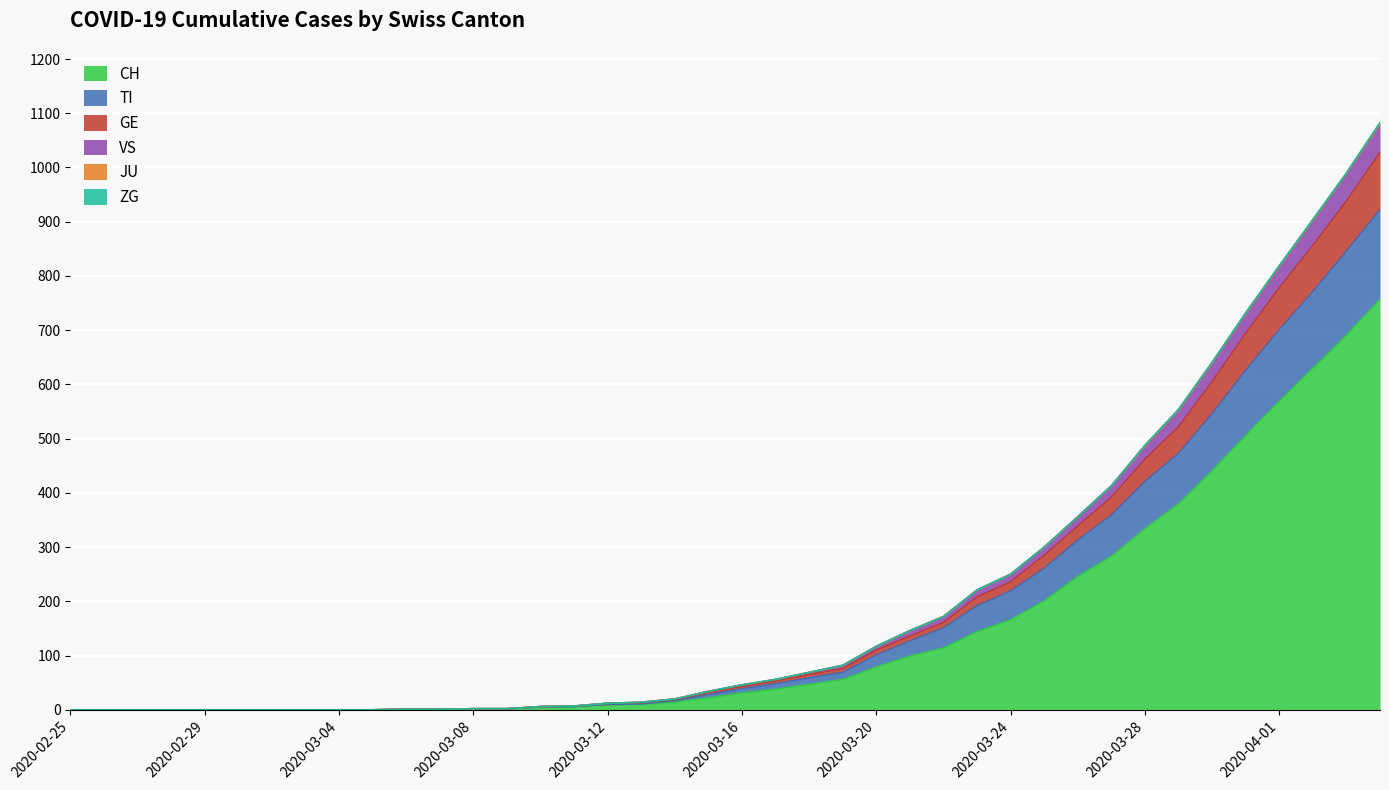

The CH series shows 1098 at 2020-04-02. True or false?

False